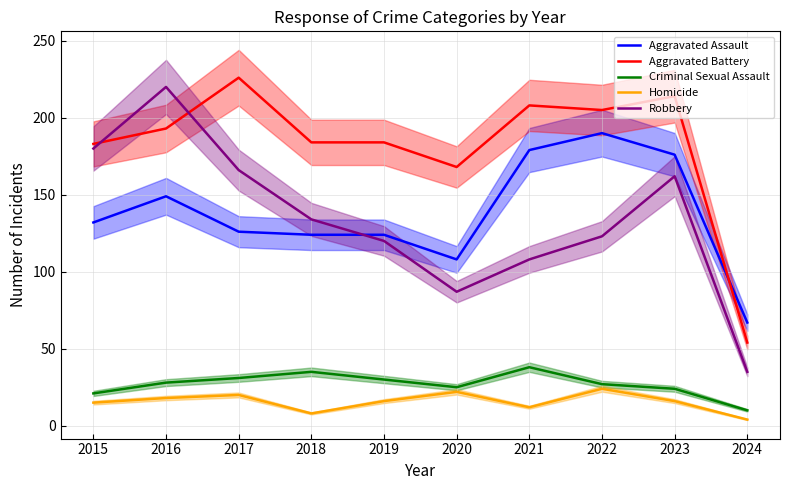

Reading left to right, extract all data points from this chart.

Aggravated Assault: 132	149	126	124	124	108	179	190	176	67
Aggravated Battery: 183	193	226	184	184	168	208	205	214	54
Criminal Sexual Assault: 21	28	31	35	30	25	38	27	24	10
Homicide: 15	18	20	8	16	22	12	24	16	4
Robbery: 180	220	166	134	120	87	108	123	162	35